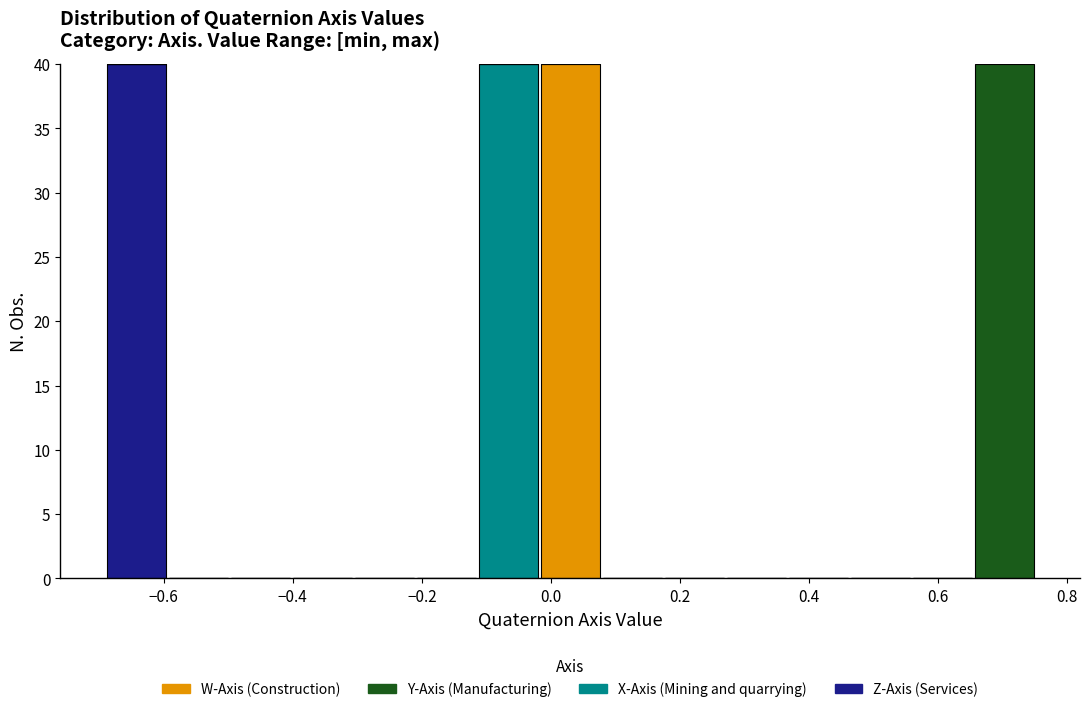

Reading left to right, list every stacked bar in this chart as the range it spans on the x-axis followed by its total height. Neither the bar edges nor the heights are printed on the chart, so give them approximately, as read against the axes.

-0.70 to -0.60: 40
-0.60 to -0.50: 0
-0.50 to -0.40: 0
-0.40 to -0.30: 0
-0.30 to -0.22: 0
-0.22 to -0.12: 0
-0.12 to -0.02: 40
-0.02 to 0.08: 40
0.08 to 0.18: 0
0.18 to 0.26: 0
0.26 to 0.36: 0
0.36 to 0.46: 0
0.46 to 0.56: 0
0.56 to 0.66: 0
0.66 to 0.76: 40